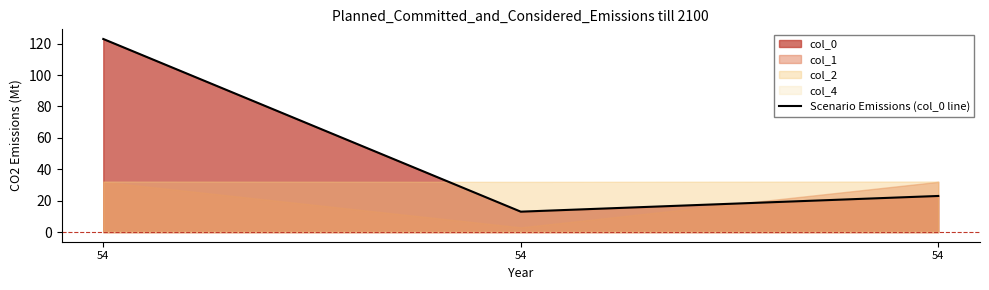

What is the ratio of the value at 54 to the value at 54?

5.3